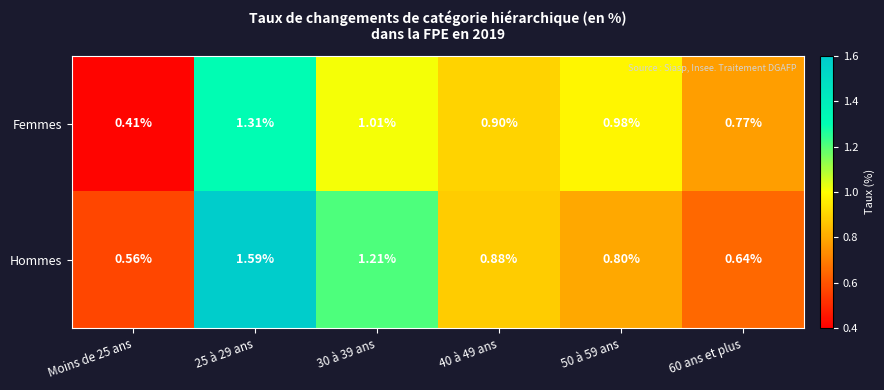

Is the value of Femmes at 50 à 59 ans greater than the value of Hommes at 25 à 29 ans?

No